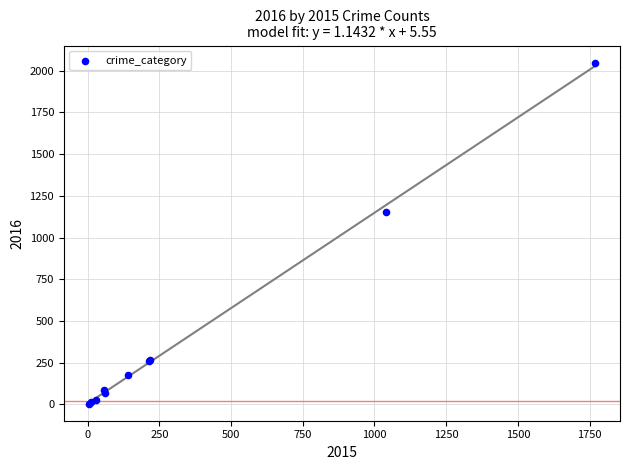

What Y value in the scatter plot is closest to 1026?

1151